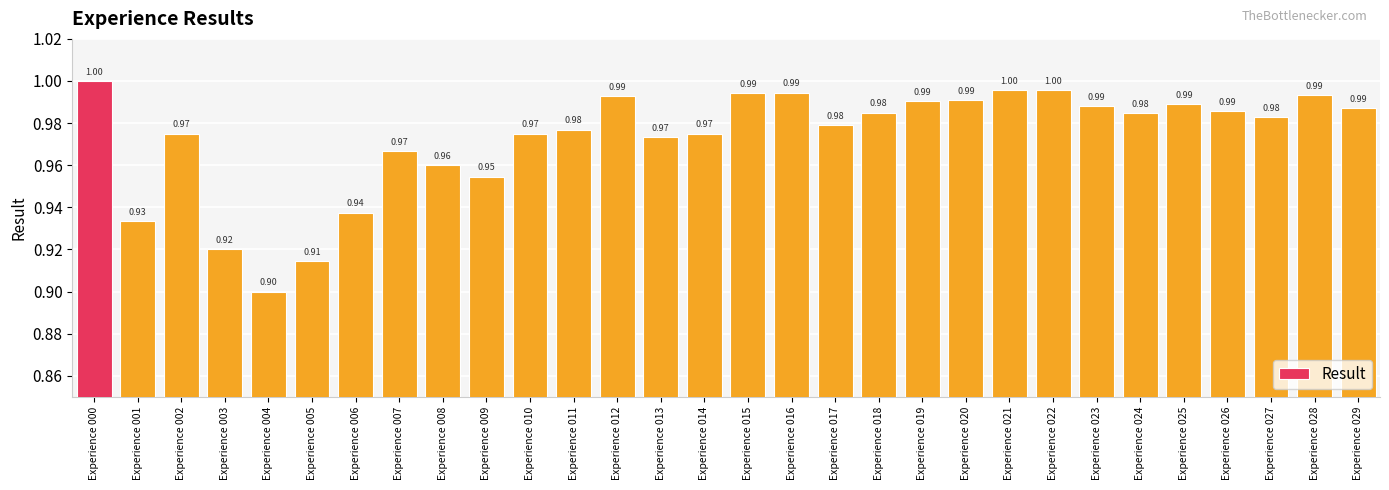

What is the value of the 28th bar from the left?

1.0